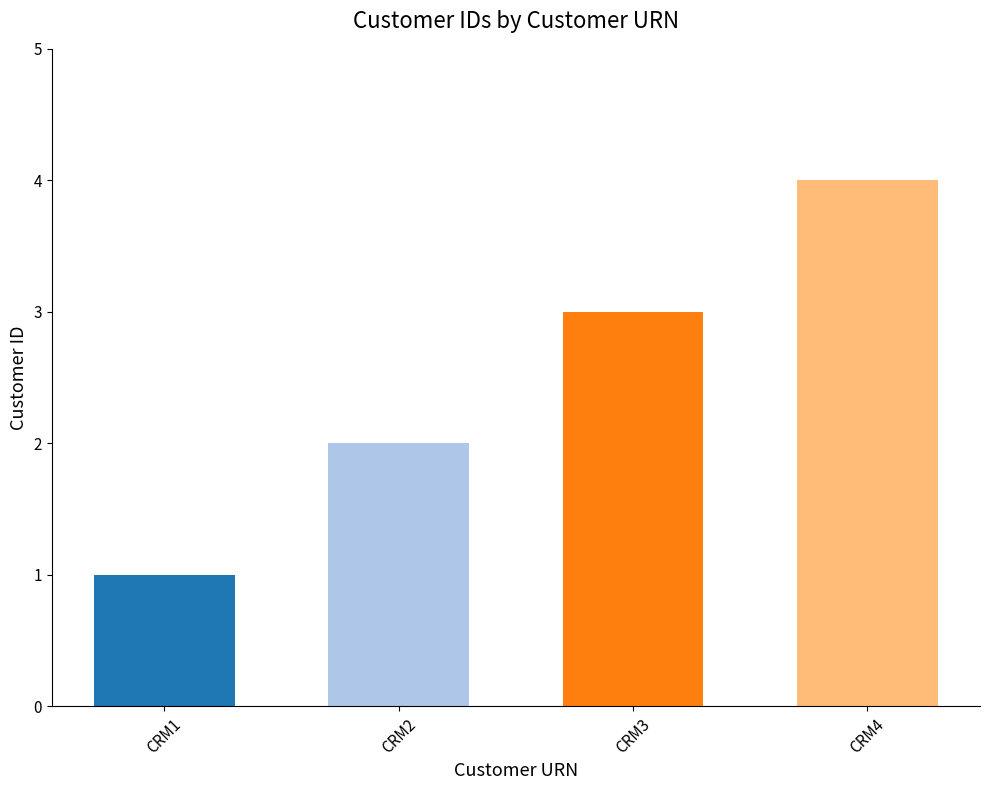

True or false: the data shows 1 at CRM1.

True